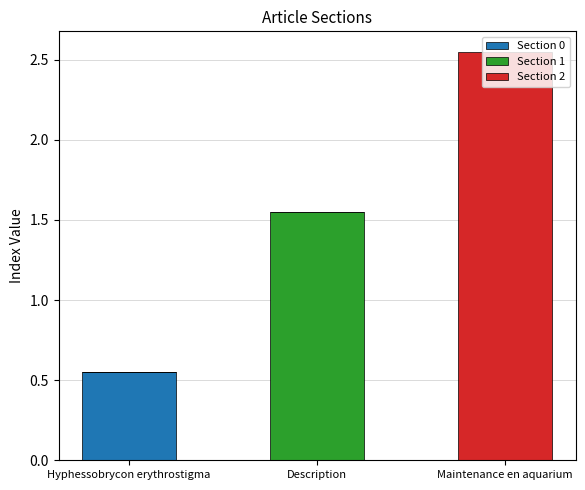

At which label does Section 0 reach its peak?

Hyphessobrycon erythrostigma